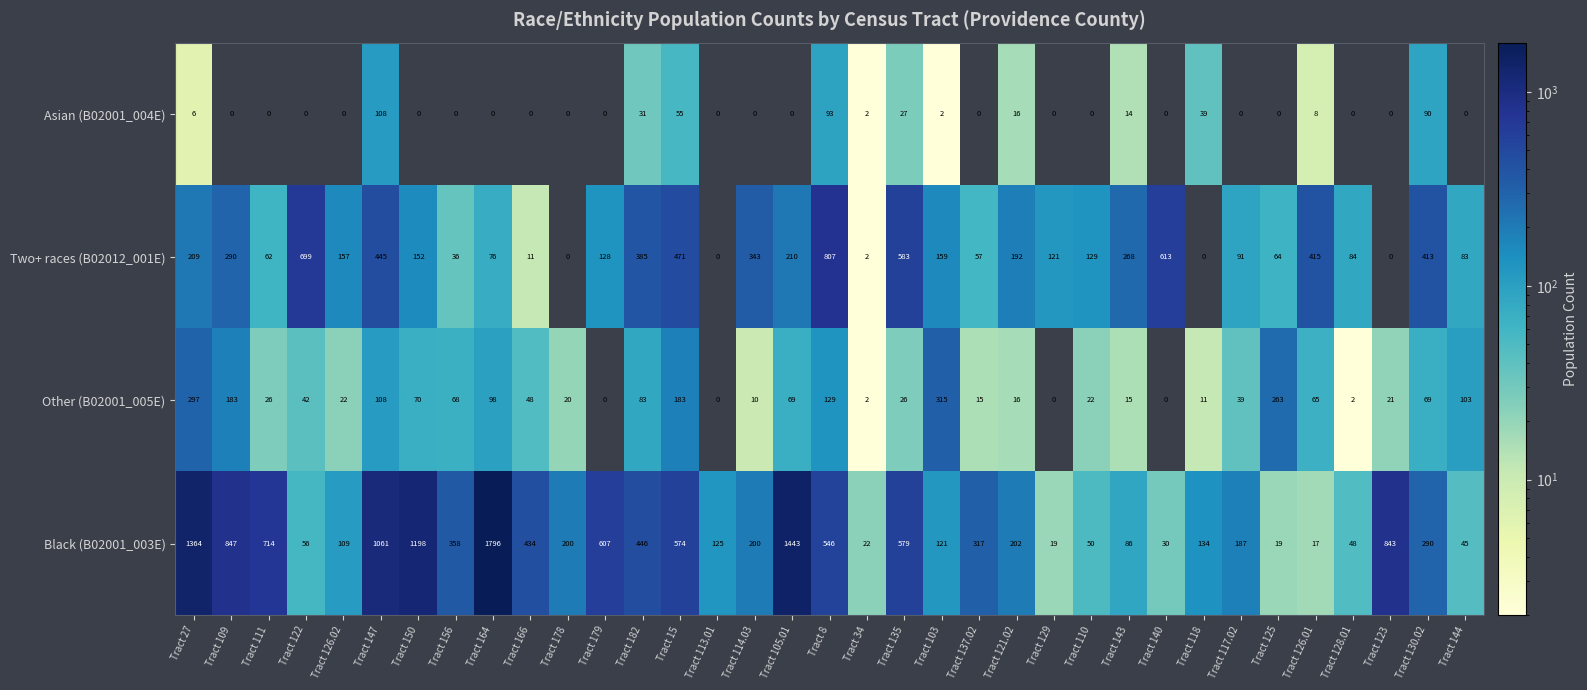

The value of Black (B02001_003E) at Tract 123 is 1445. True or false?

False